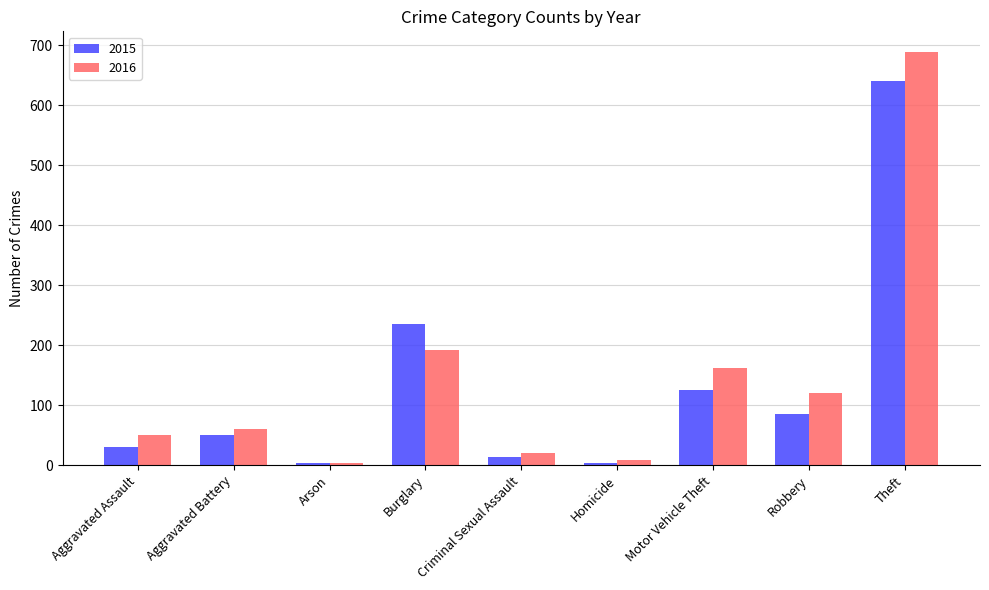

What is the difference between the maximum and minimum values in the 2016 series?

686